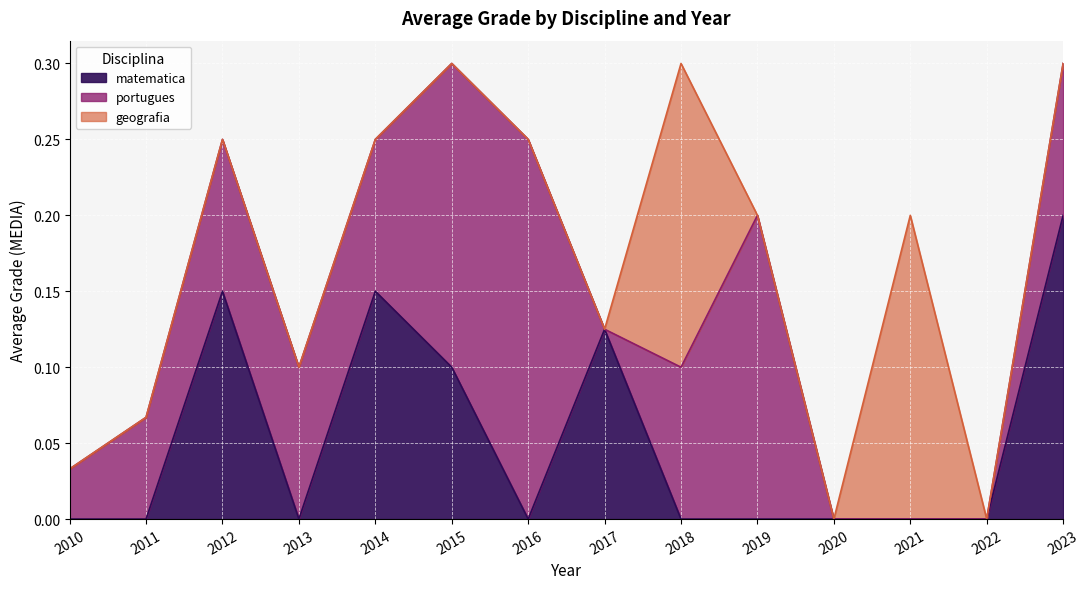

Is it true that matematica equals 0.0 at 2020?

True